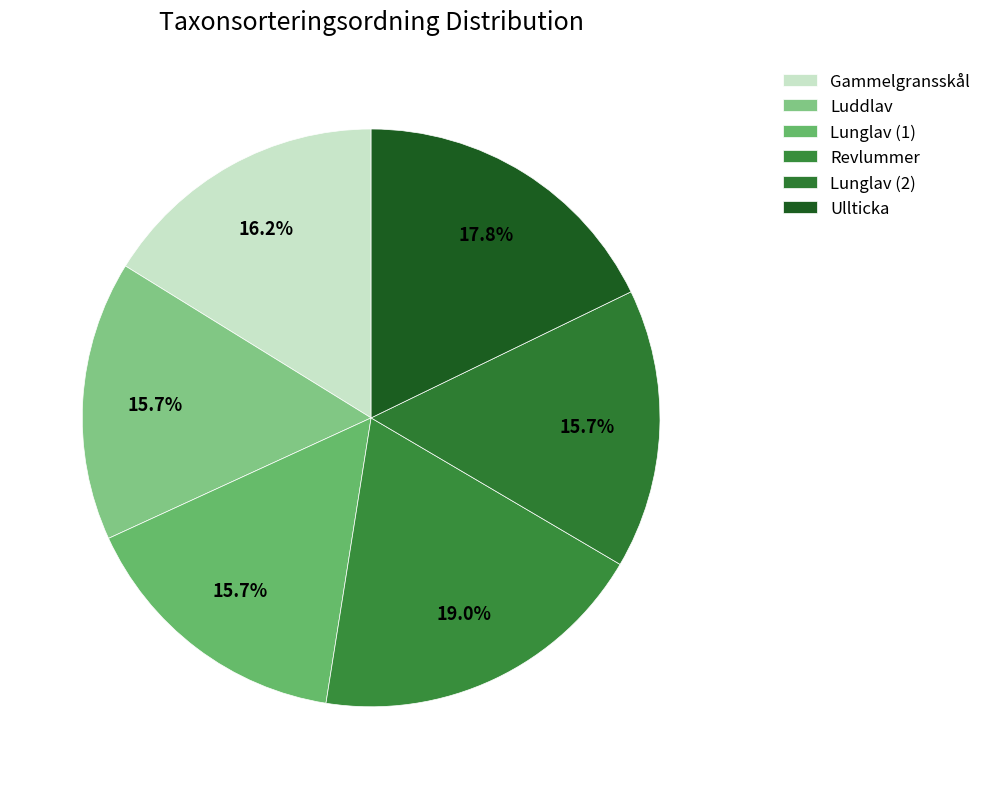

How many slices are in this pie chart?

6